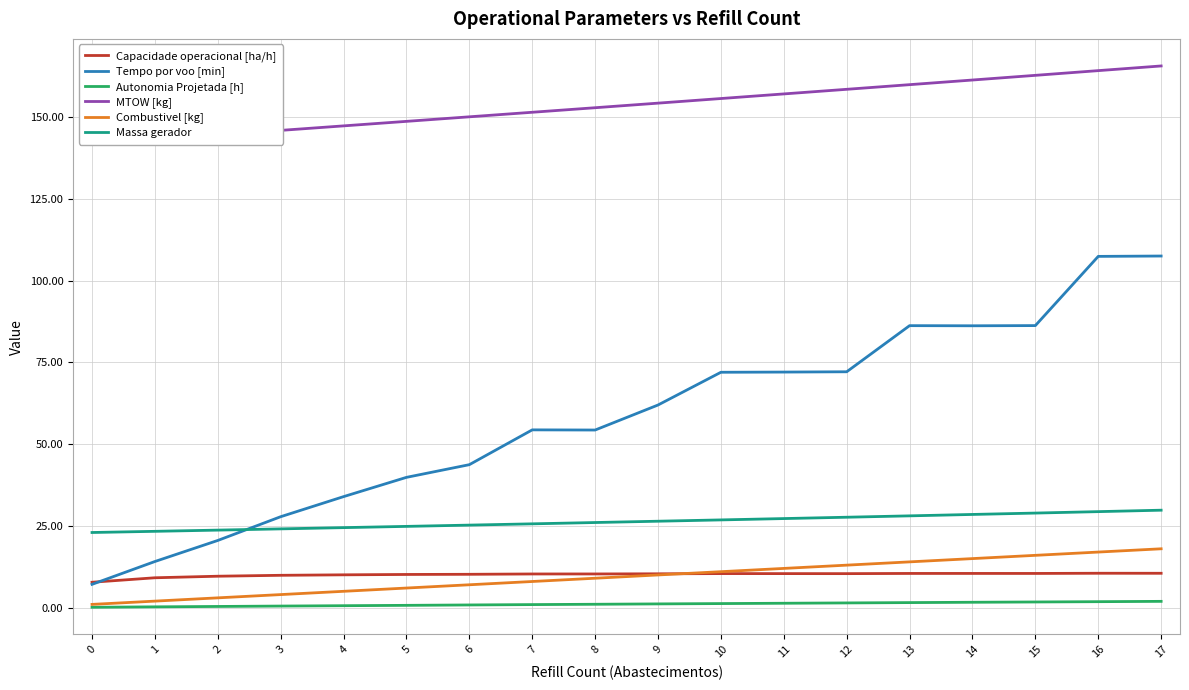

How many interior local valleys does the Tempo por voo [min] series have?

2